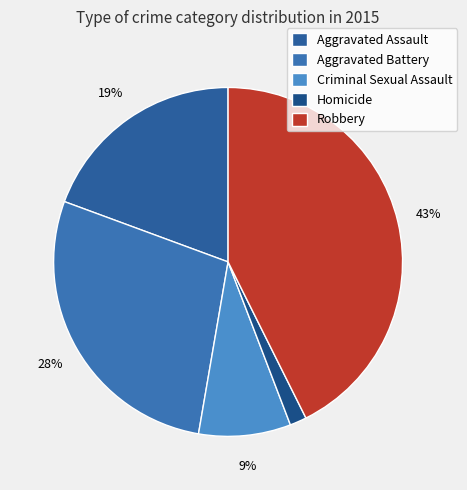

To the nearest percent, what percentage of the pie is Criminal Sexual Assault?

9%